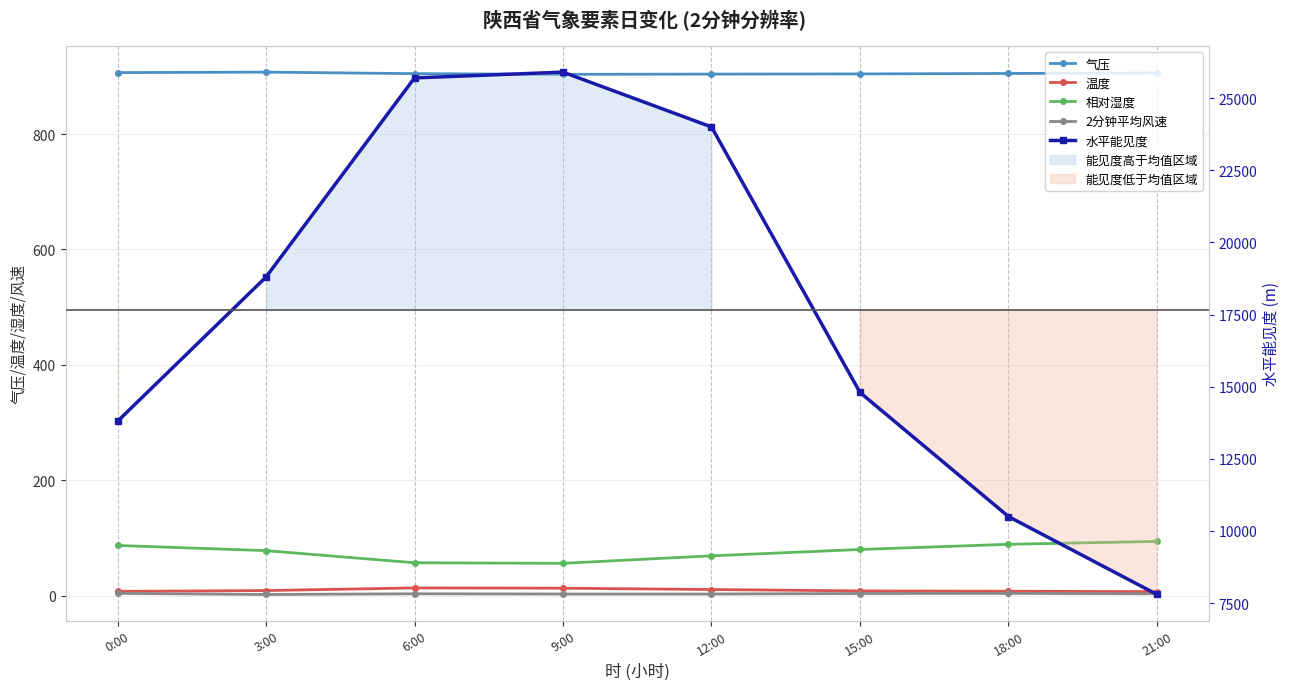

What is the difference between the second highest and second lowest values in the 温度 series?

5.5